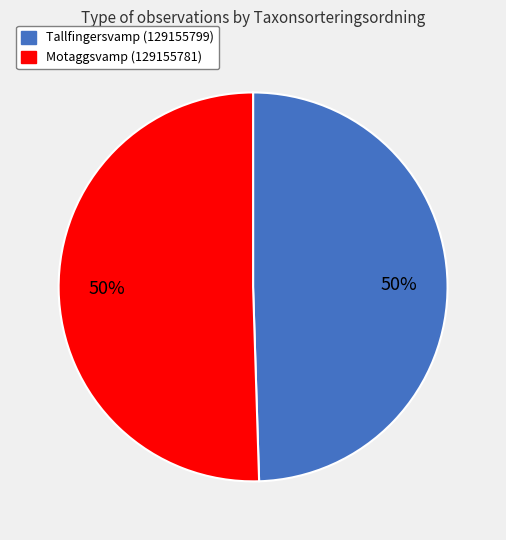

True or false: Motaggsvamp (129155781) accounts for 50% of the total.

True